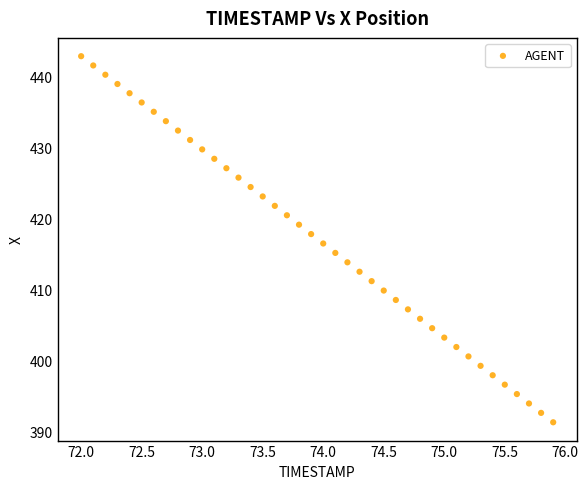

What is the range of X values (max minus min)?

3.9